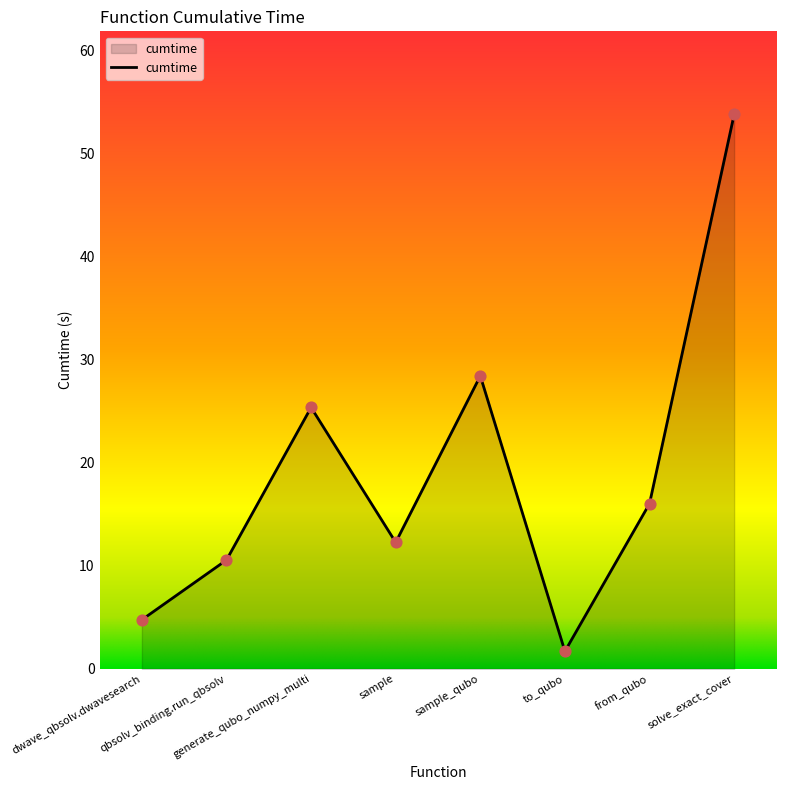

Which has a higher value, sample or generate_qubo_numpy_multi?

generate_qubo_numpy_multi